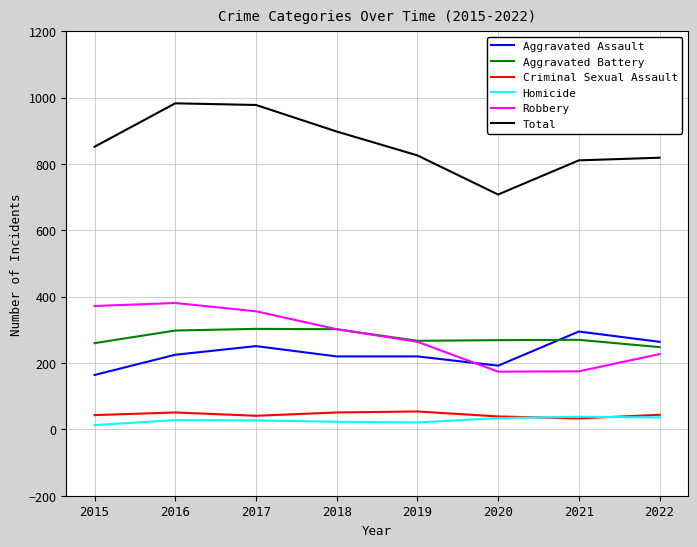

True or false: Aggravated Assault has a value of 225 at 2016.

True